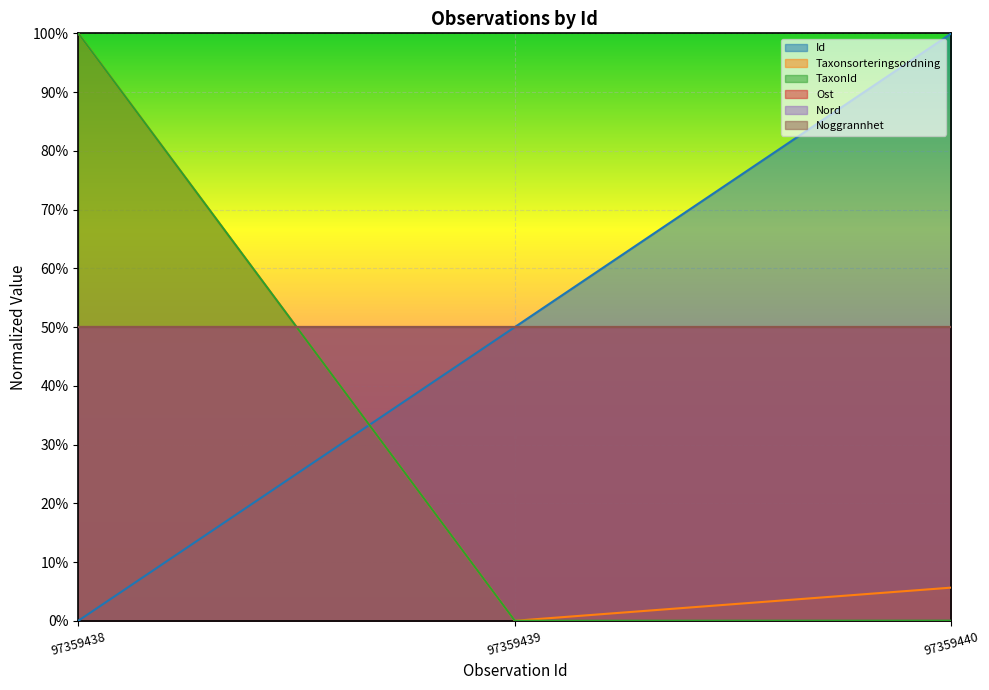

What is the sum of all TaxonId values?

1.0